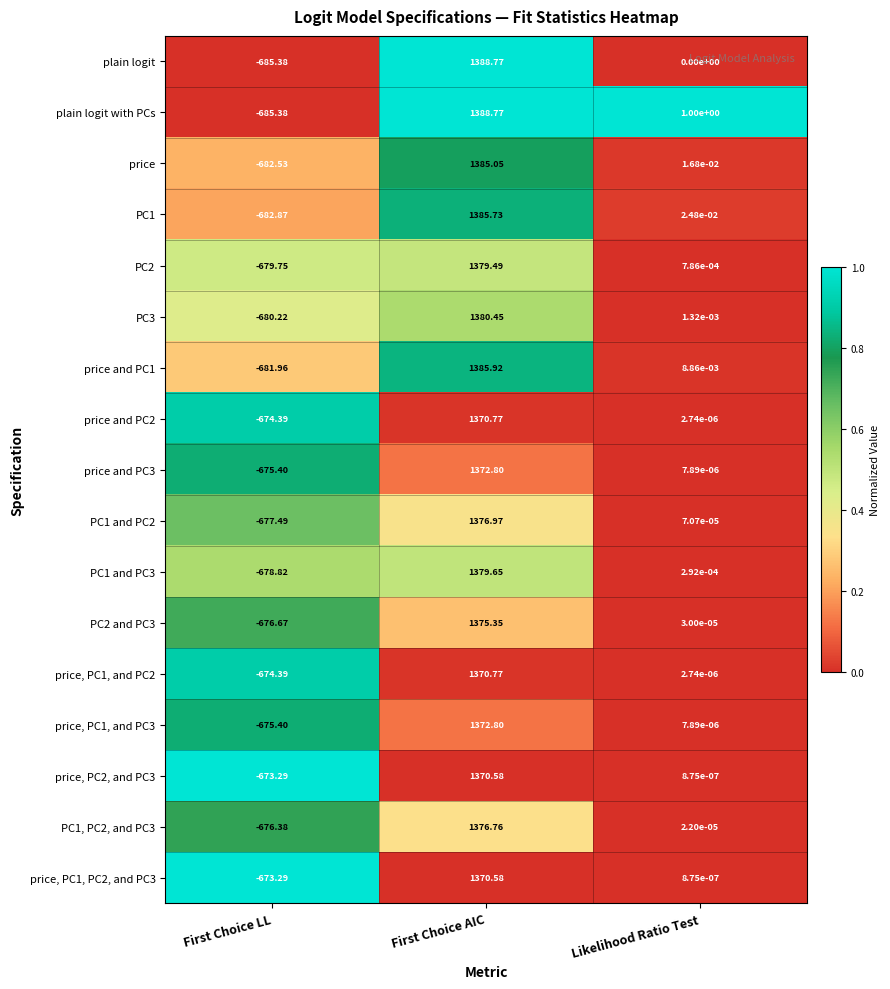

Where does the price, PC1, and PC2 series first go above 0?

First Choice AIC